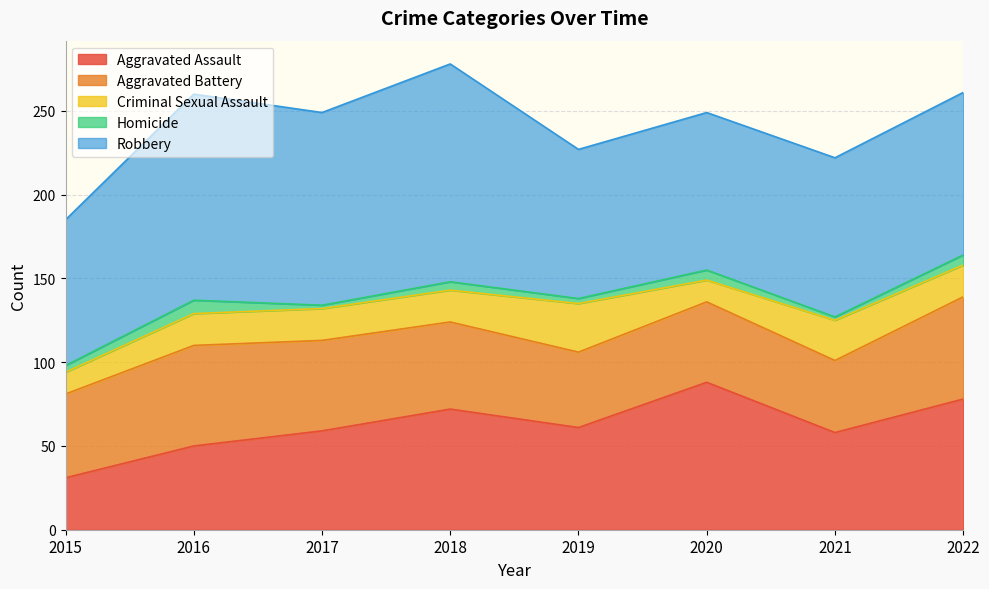

How many lines are shown in the chart?

5